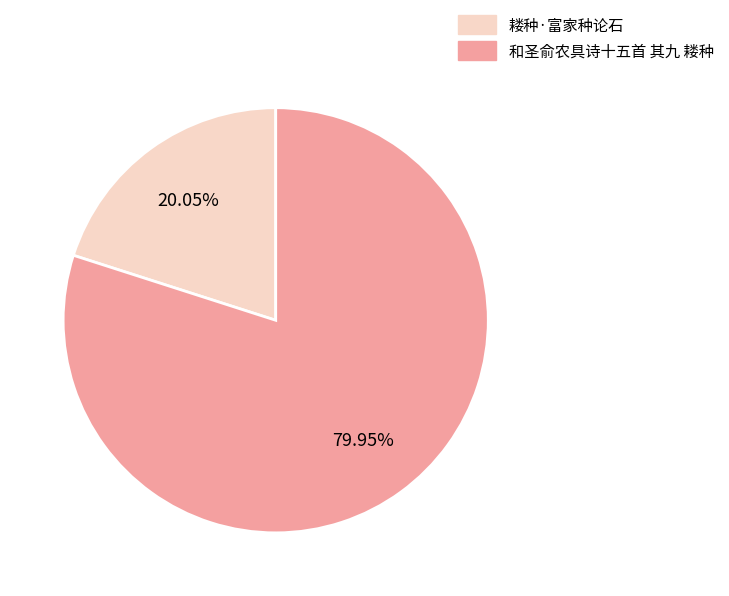

Is the sum of 耧种·富家种论石 and 和圣俞农具诗十五首 其九 耧种 greater than half?

Yes